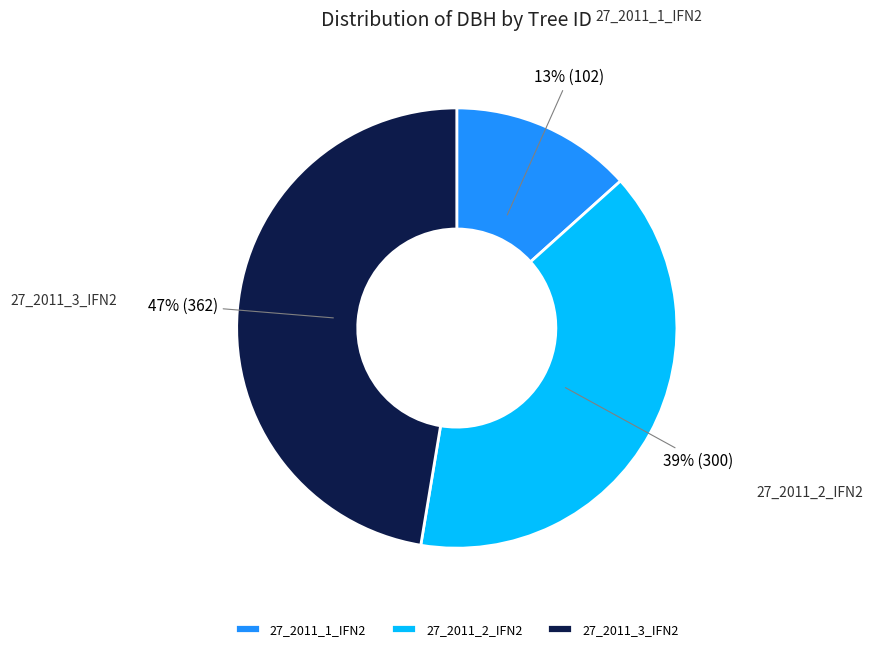

Which category has the biggest portion of the pie?

27_2011_3_IFN2